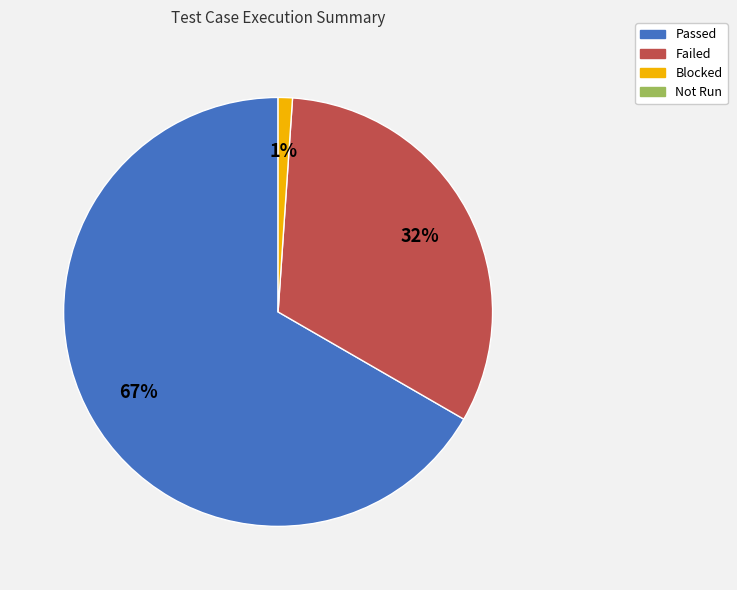

To the nearest percent, what is the difference between the largest and smallest slice percentages?

66%